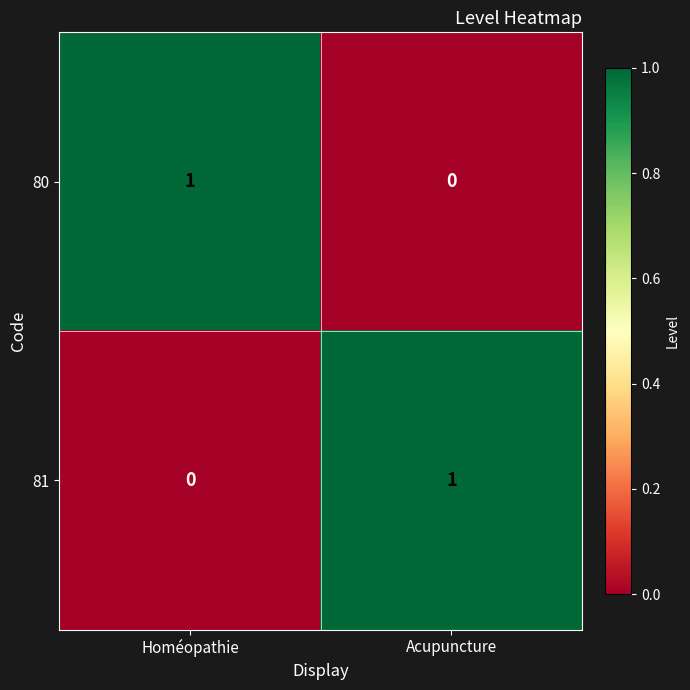

Reading left to right, extract all data points from this chart.

80: Homéopathie=1	Acupuncture=0
81: Homéopathie=0	Acupuncture=1